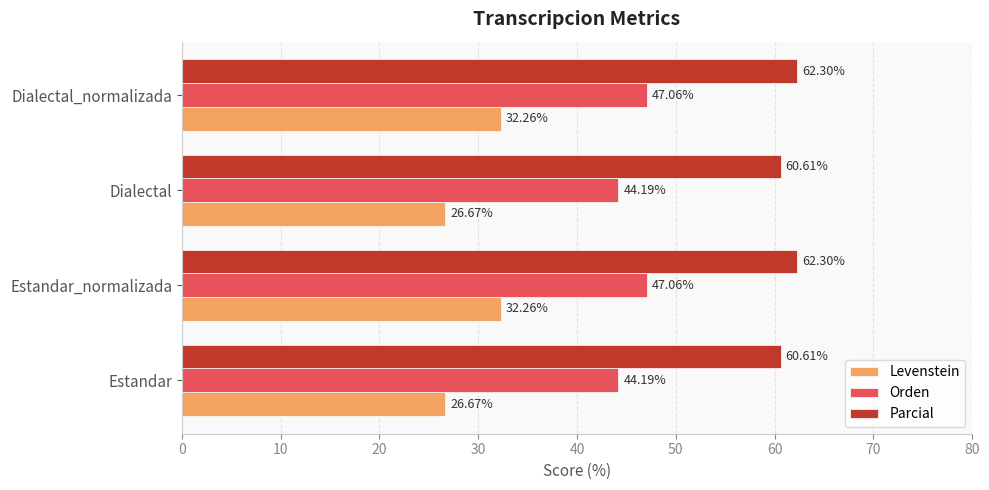

What is the minimum value for Parcial?

60.6